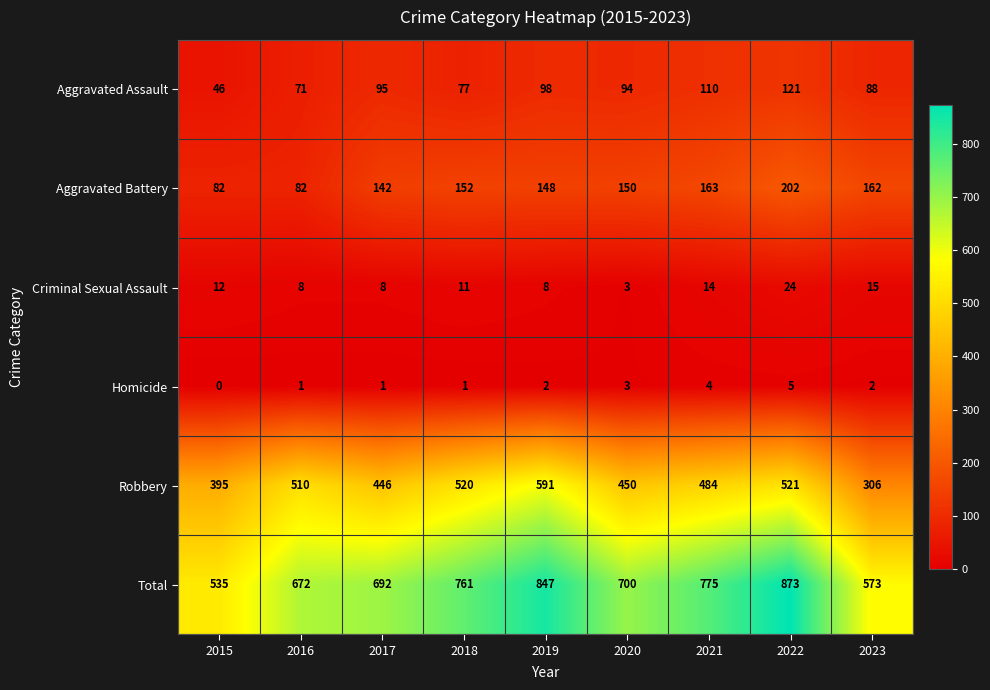

What is the spread (max minus min) of values at 2016?

671